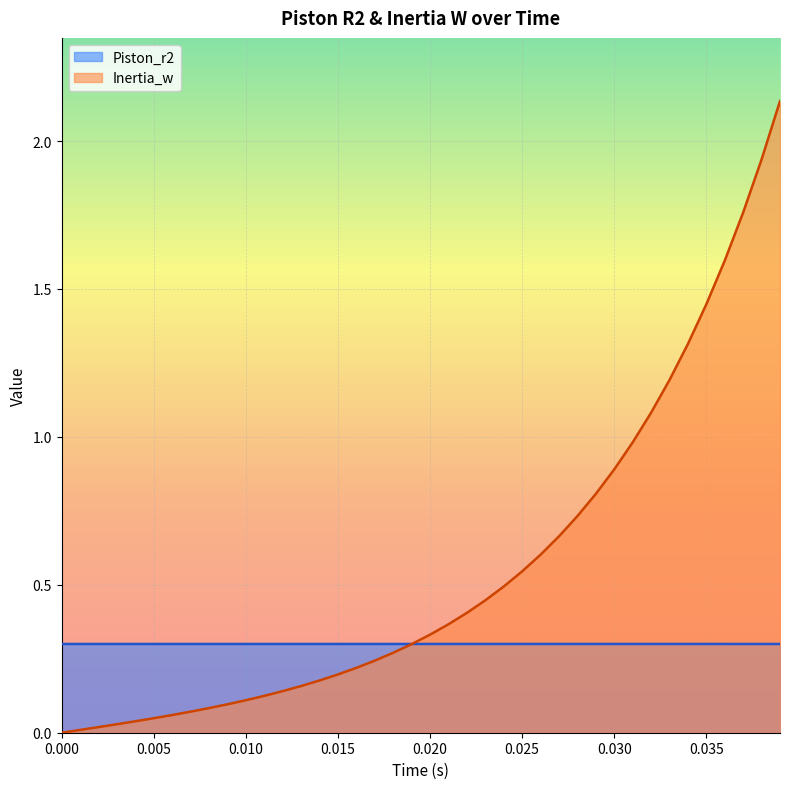

At which category is the sum across all series the highest?

0.039